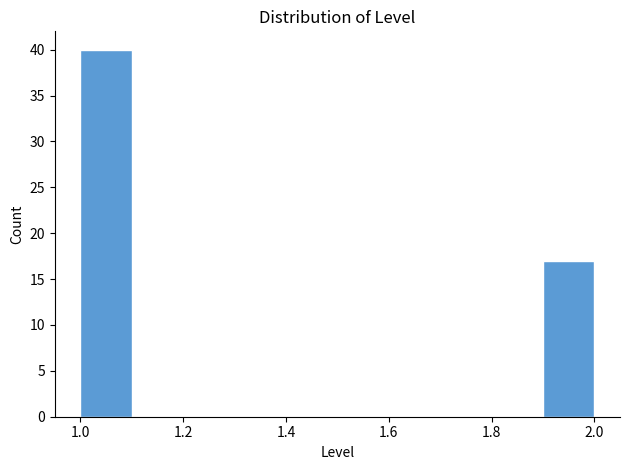

Reading left to right, list every bar in this chart as the range it spans on the x-axis followed by its height. The values are not printed on the chart, so give them approximately, as read against the axis.

1.0 to 1.1: 40
1.1 to 1.2: 0
1.2 to 1.3: 0
1.3 to 1.4: 0
1.4 to 1.5: 0
1.5 to 1.6: 0
1.6 to 1.7: 0
1.7 to 1.8: 0
1.8 to 1.9: 0
1.9 to 2.0: 17